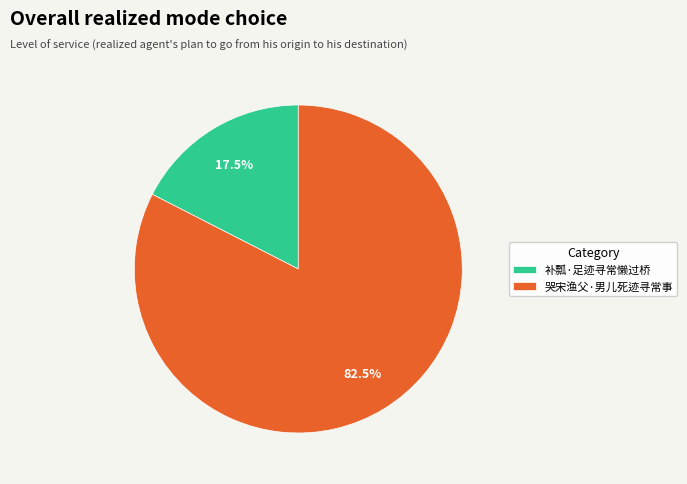

Count the number of slices in the pie.

2